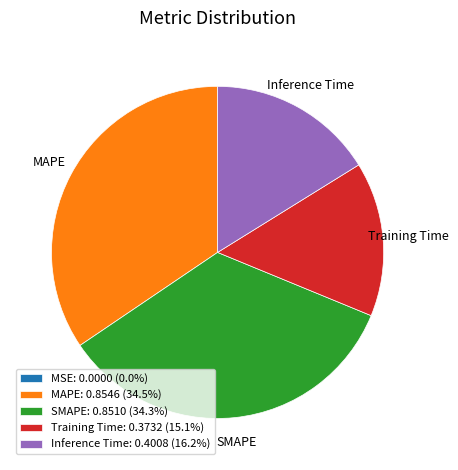

Is the sum of SMAPE: 0.8510 (34.3%) and Inference Time: 0.4008 (16.2%) greater than half?

Yes